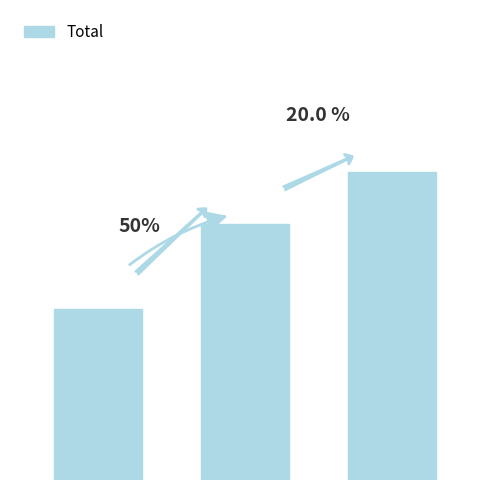

Where does the data first go above 30?

2